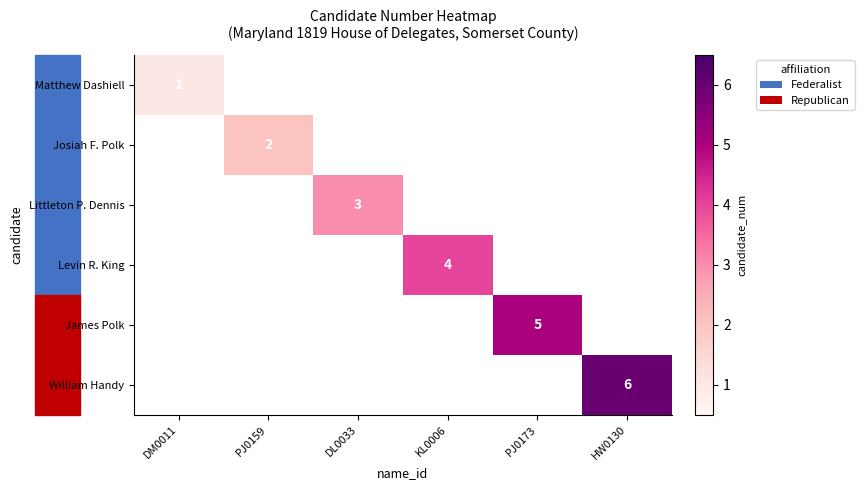

True or false: Levin R. King has a value of 4 at KL0006.

True